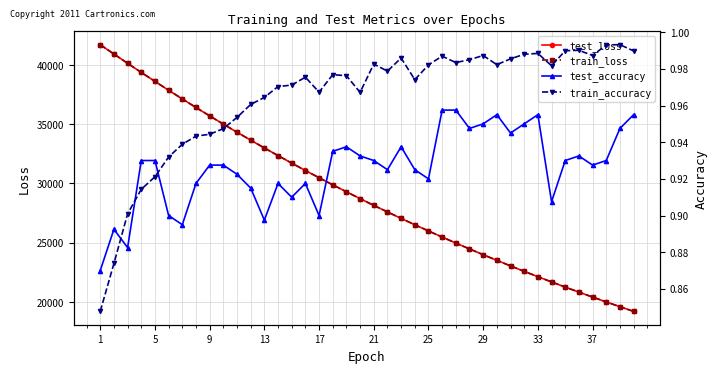

How many test_accuracy values are between 0 and 1?

40